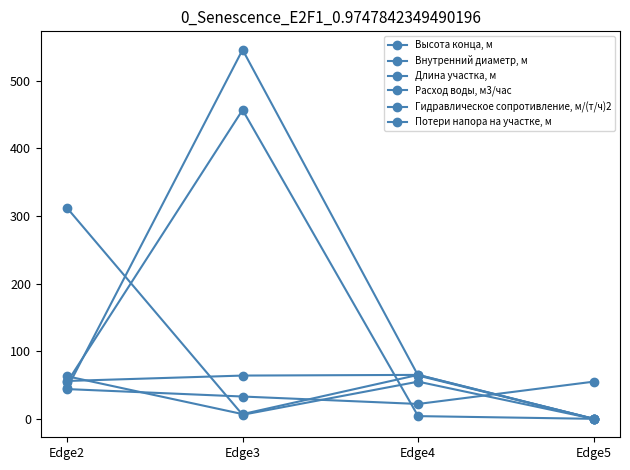

Count the number of categories in the chart.

4